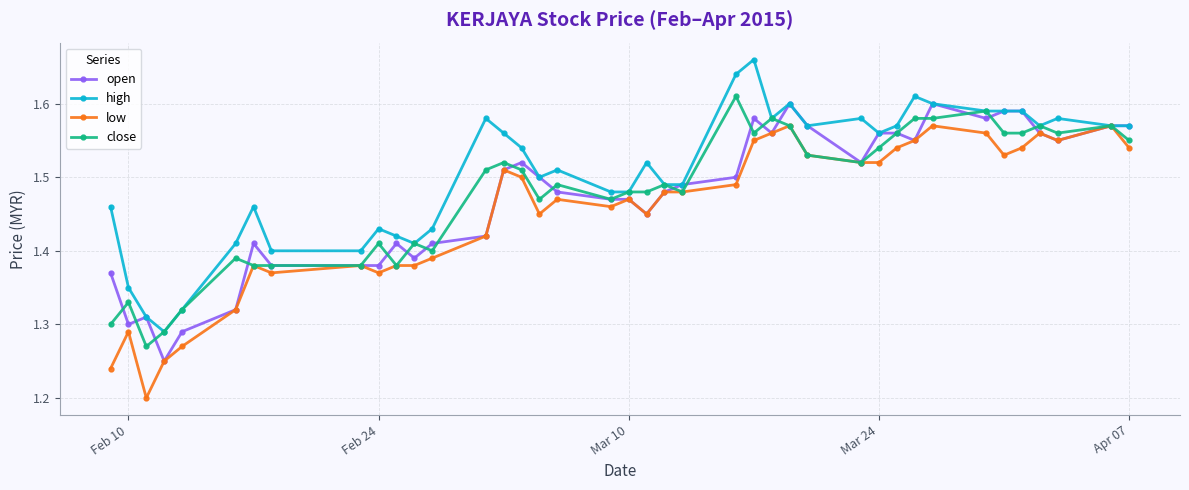

At how many categories does at least one series exceed 1?

40